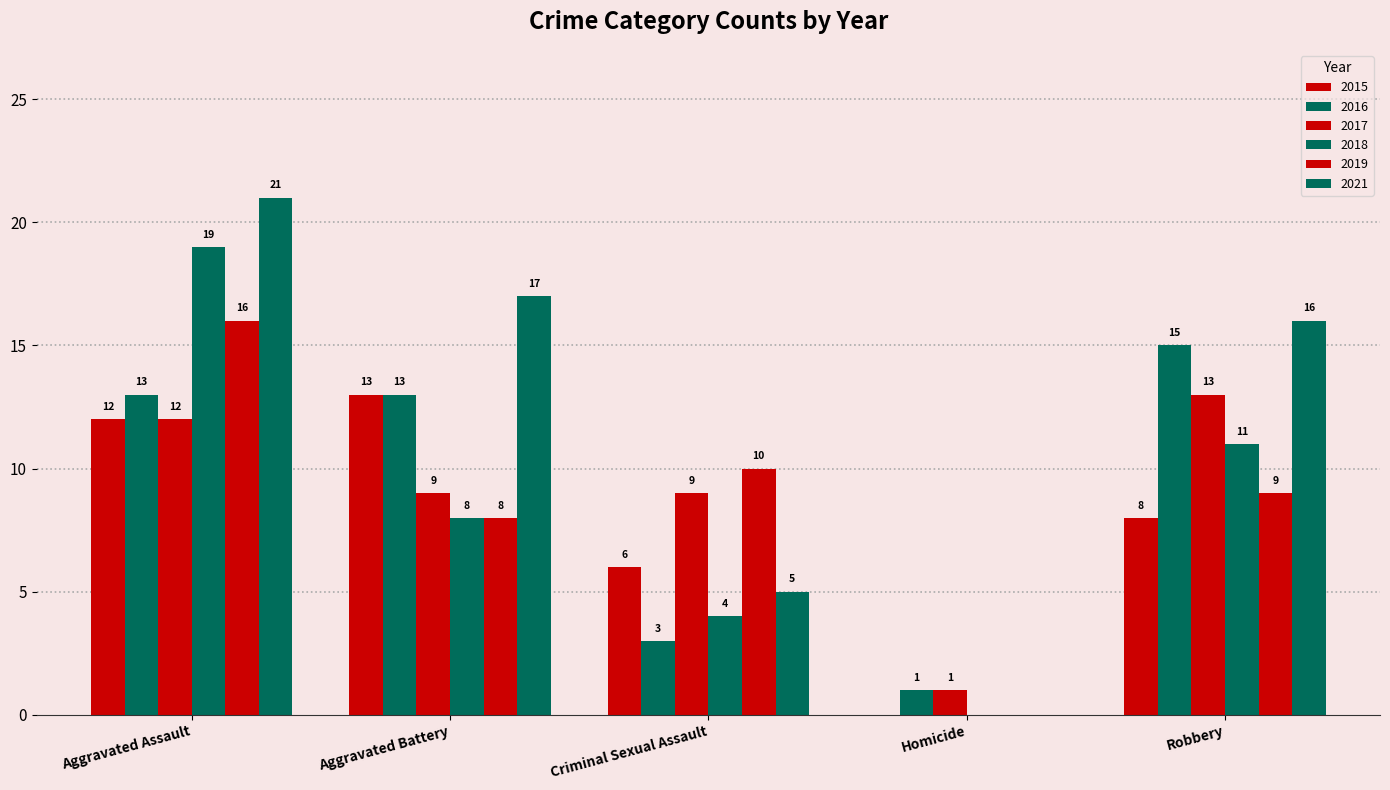

List the series in order of their peak value, lowest first.

2015, 2017, 2016, 2019, 2018, 2021